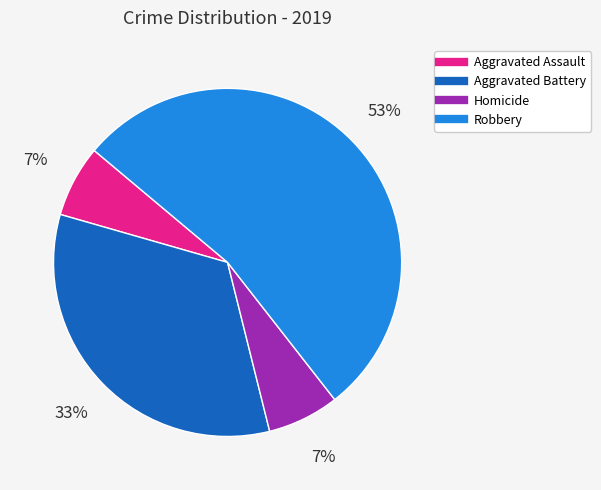

Which has a higher value, Aggravated Assault or Robbery?

Robbery